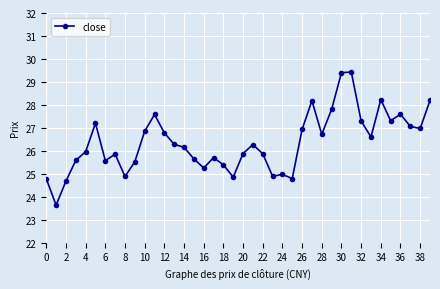

What is the minimum value shown in the chart?

23.6